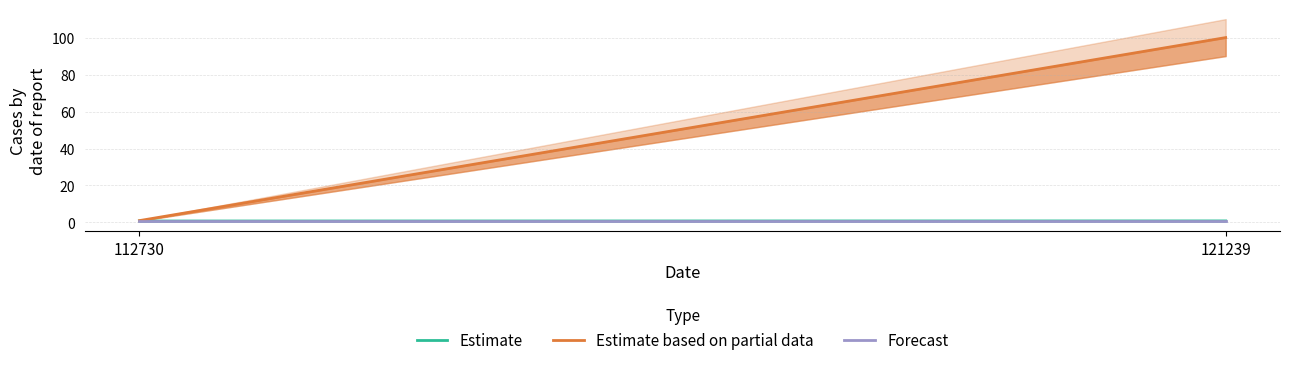

What is the highest value of the Estimate based on partial data series?

100.0